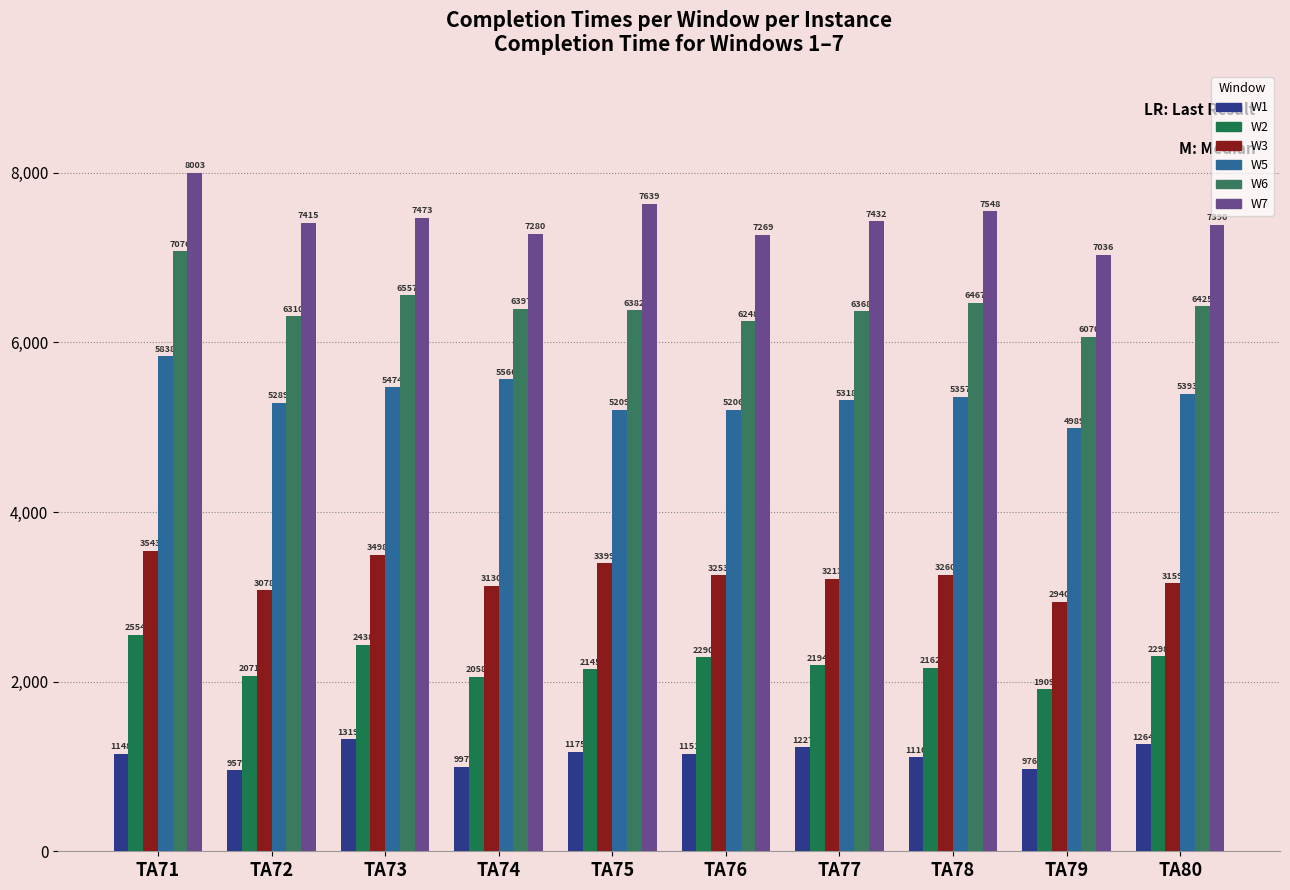

At which category is the sum across all series the highest?

TA71